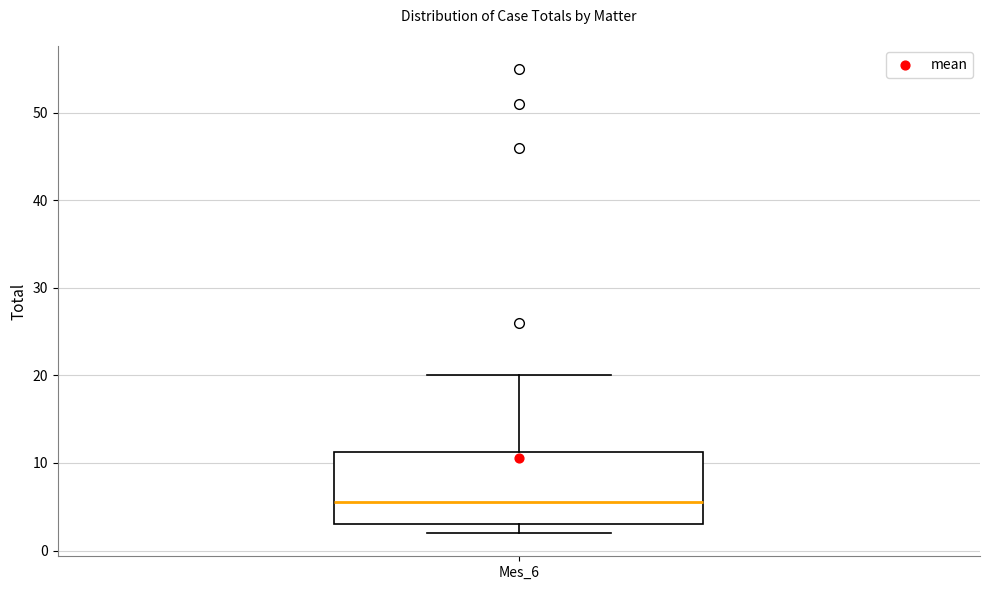

Transcribe this box plot: give where the median line is, the range the box spans, and where the two whiskers end, as read against the y-axis. The values are not printed on the chart, so give them approximately, as read against the axis.

median 6, box 3 to 11, whiskers 2 to 20